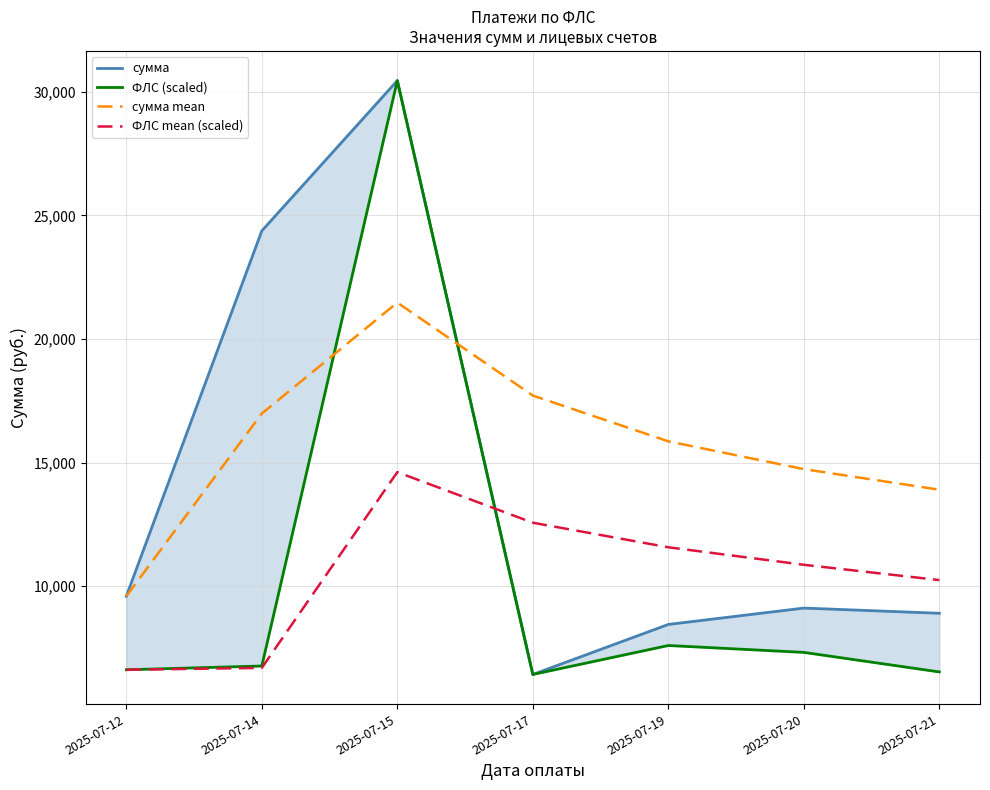

Where is the first local maximum for сумма?

2025-07-15